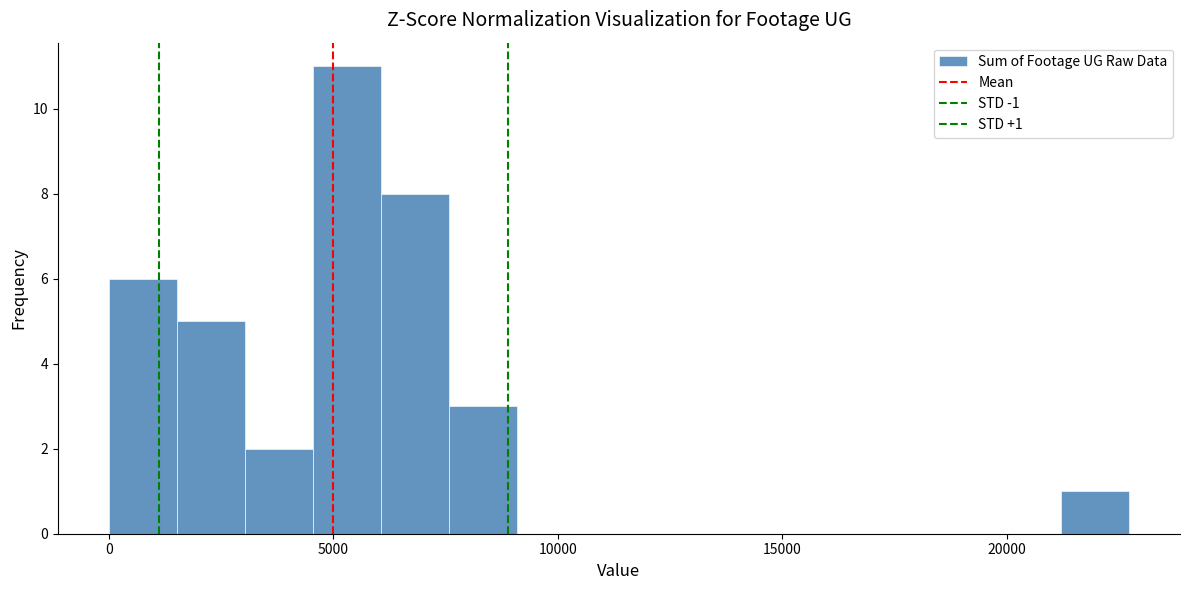

Read against the x-axis, roughly where is the centre of the tallest bar?

5500